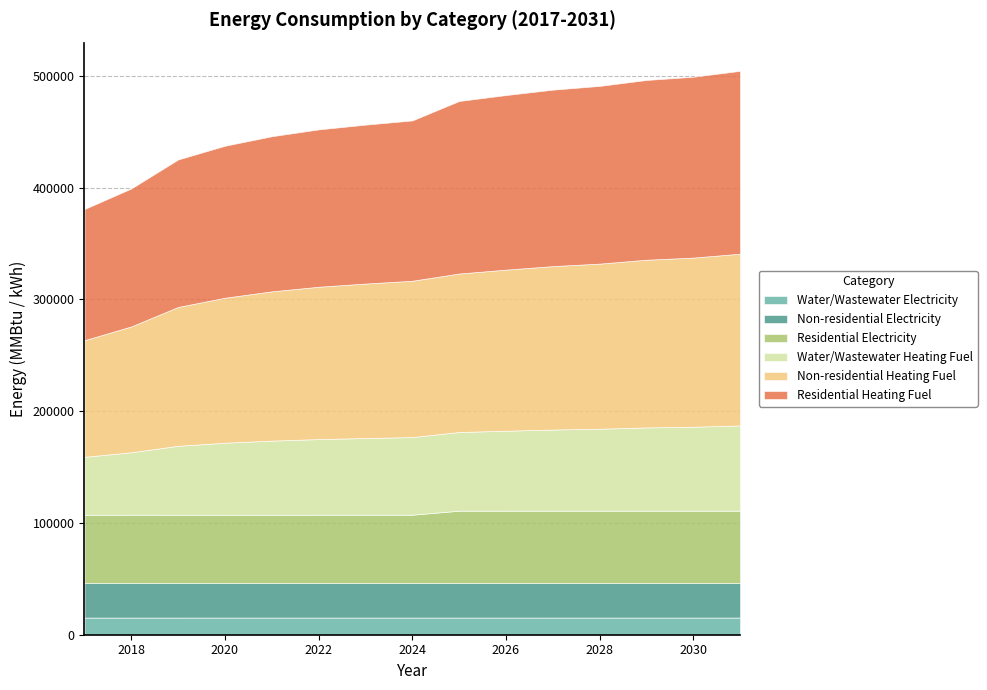

How many lines are shown in the chart?

6